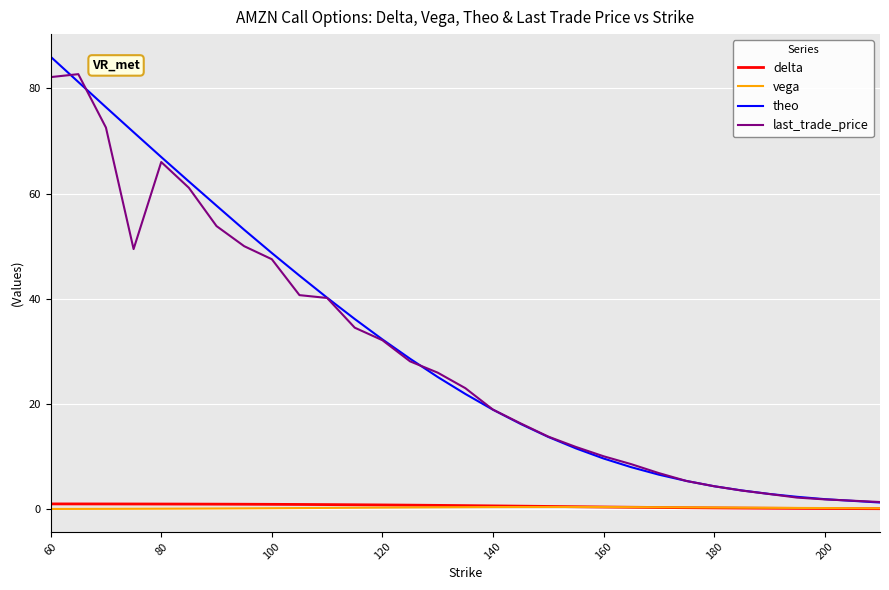

What are all the series names shown in the legend?

delta, vega, theo, last_trade_price